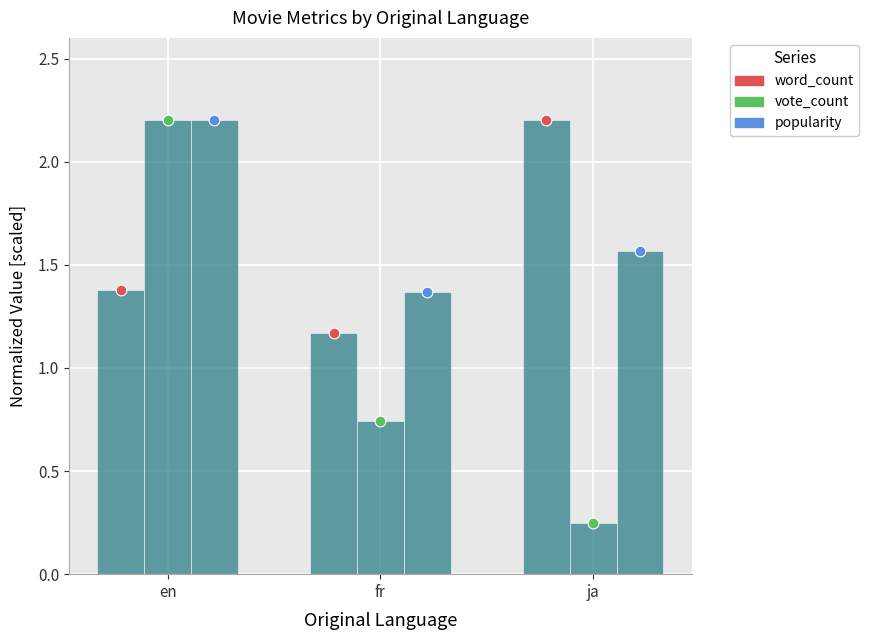

Which series contains the lowest Y value?

vote_count